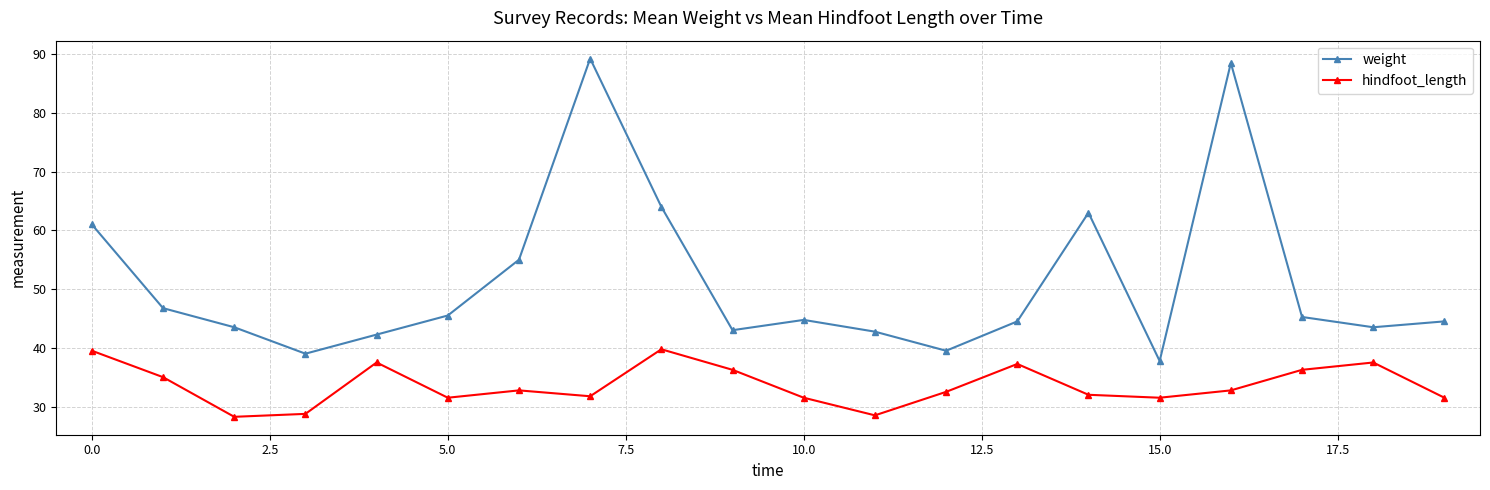

List the series in order of their peak value, highest first.

weight, hindfoot_length